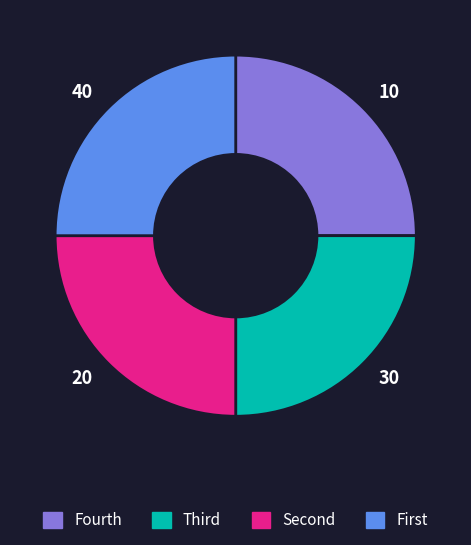

Is there any slice that represents more than half of the pie?

No